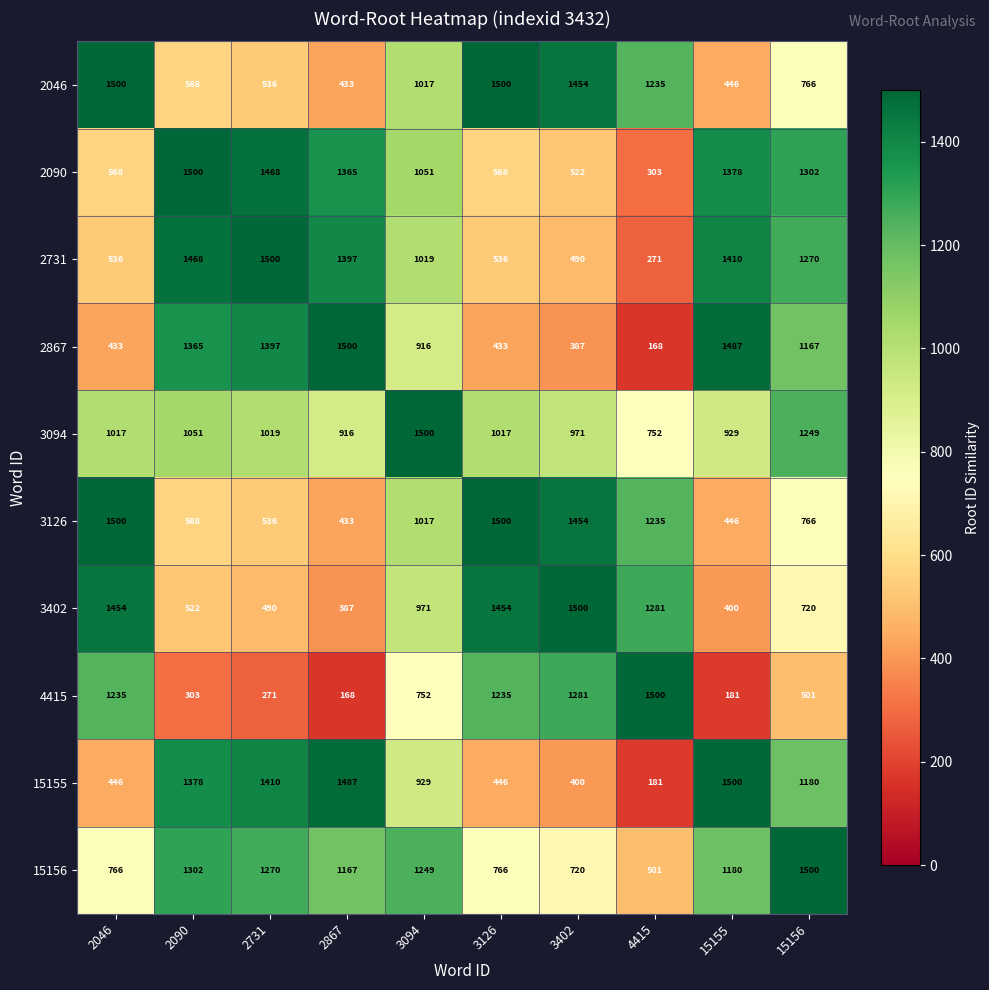

What is the approximate value of 2090 at 2090, to the nearest 100?

1500